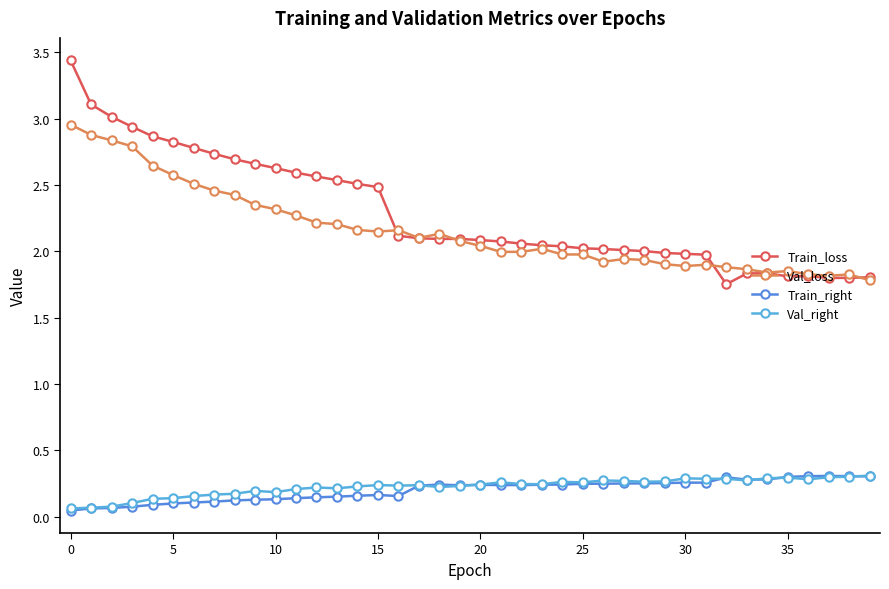

How many Val_right values are between 0 and 1?

40